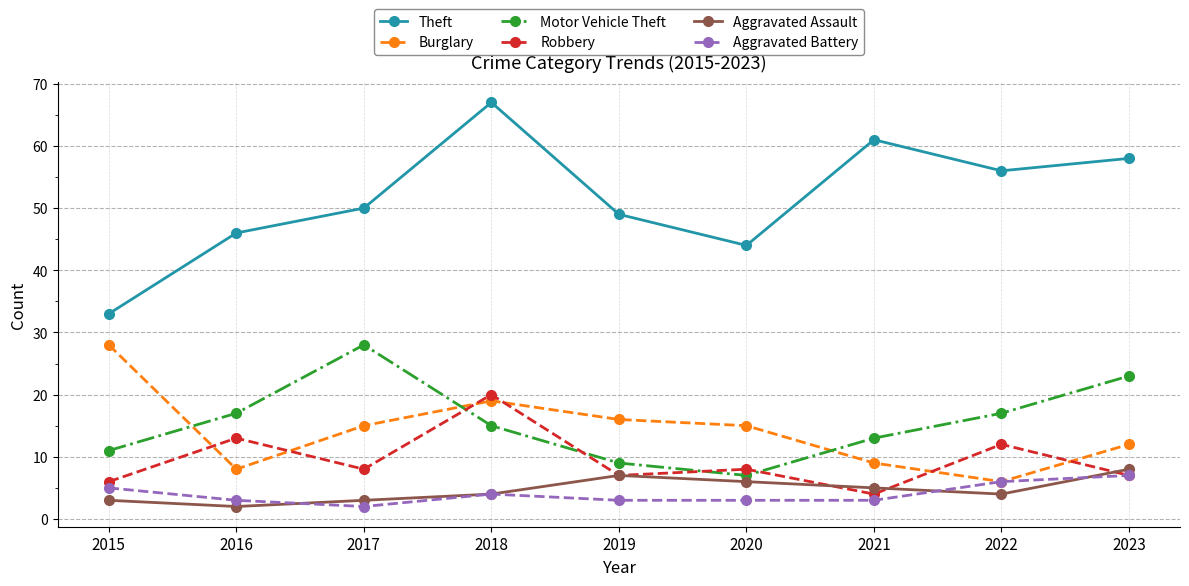

Is the value of Motor Vehicle Theft at 2017 greater than the value of Aggravated Assault at 2021?

Yes